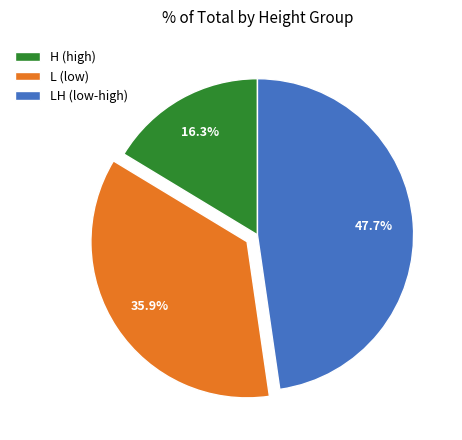

Rank the categories by value from lowest to highest.

H (high), L (low), LH (low-high)